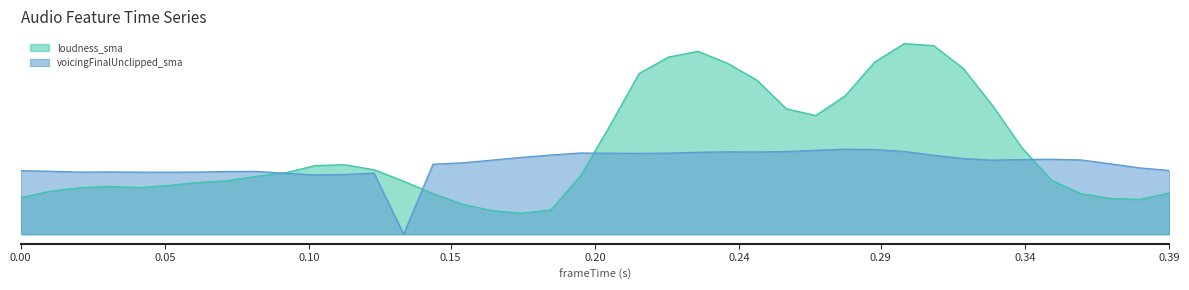

True or false: loudness_sma has more than 2 interior local peaks.

True